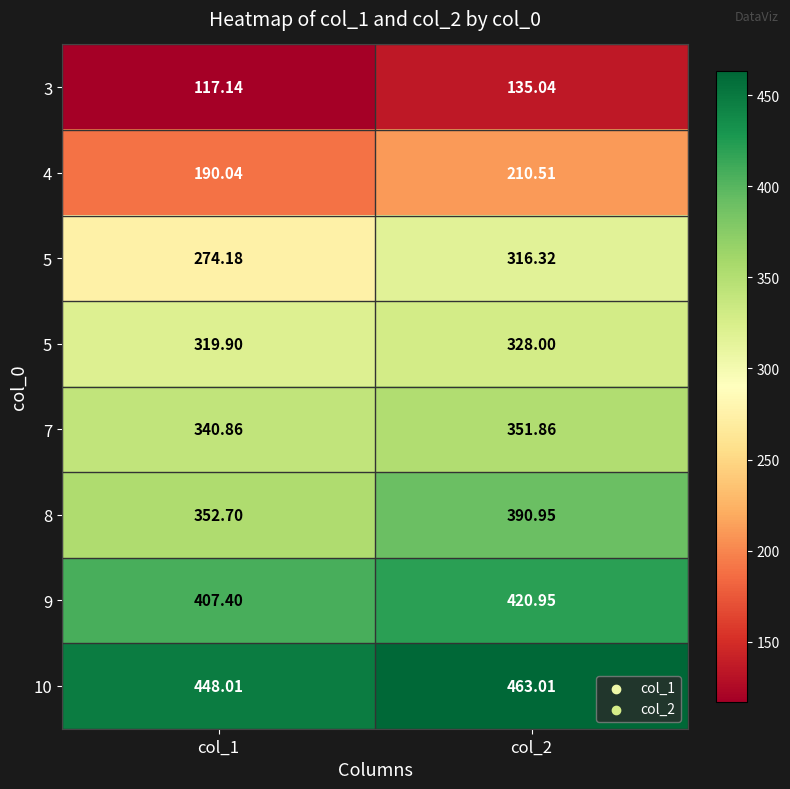

Which label corresponds to the smallest value in the chart?

col_1